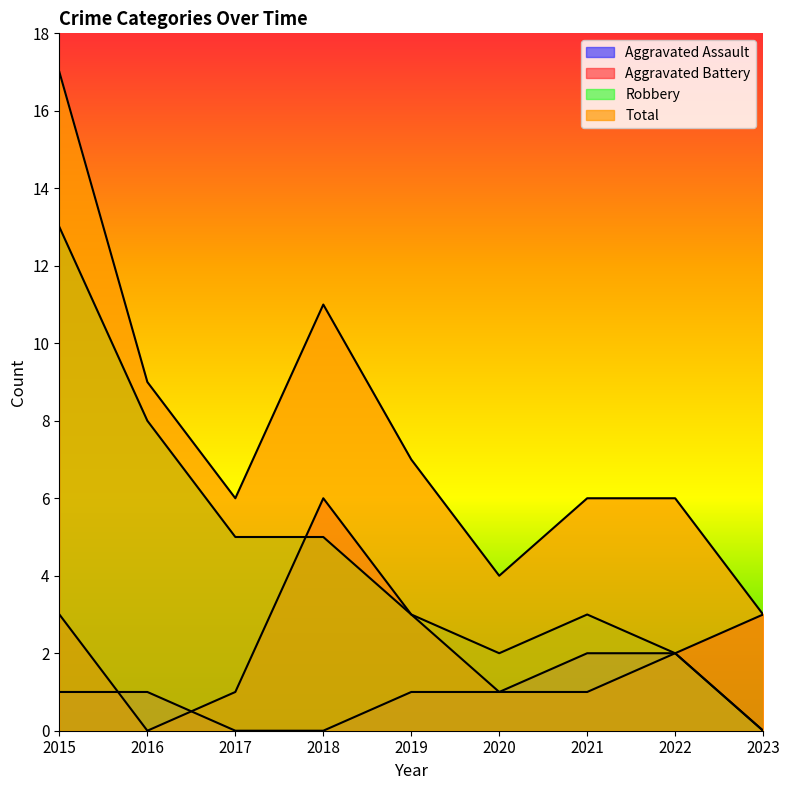

How many positive values does the Aggravated Battery series have?

8